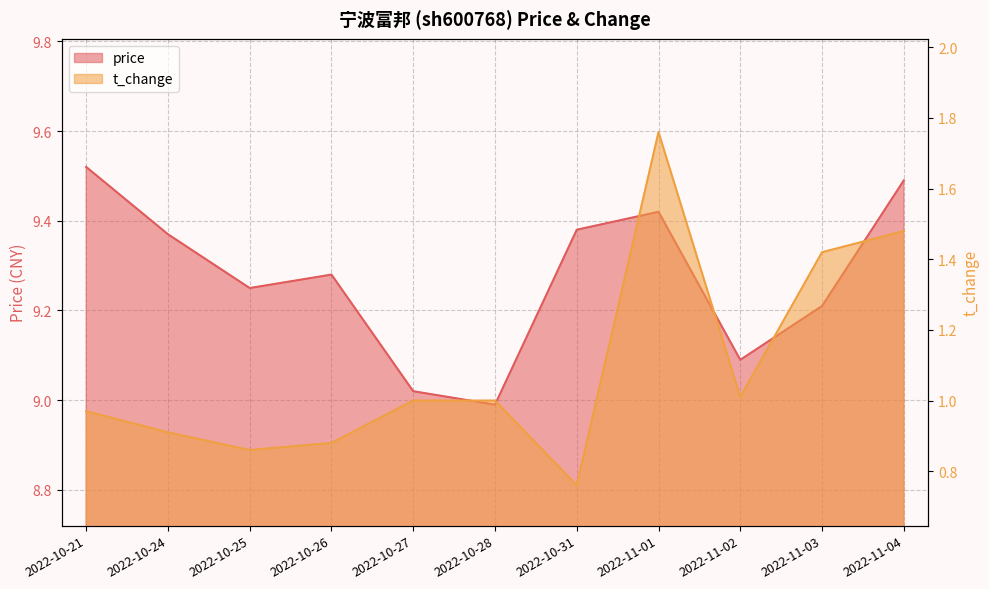

True or false: t_change has more than 1 points higher than both neighbors.

False